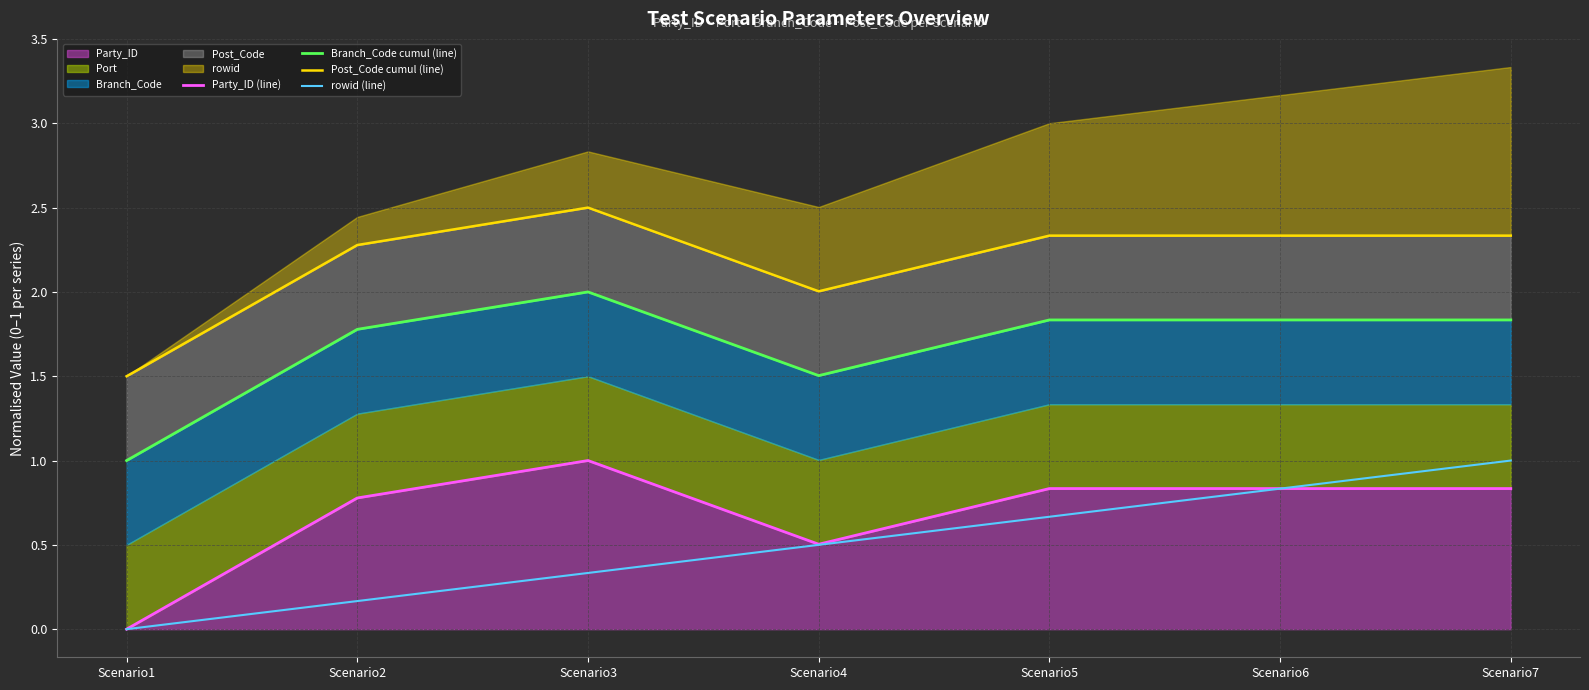

How many data points in Branch_Code cumul (line) are above 1?

6